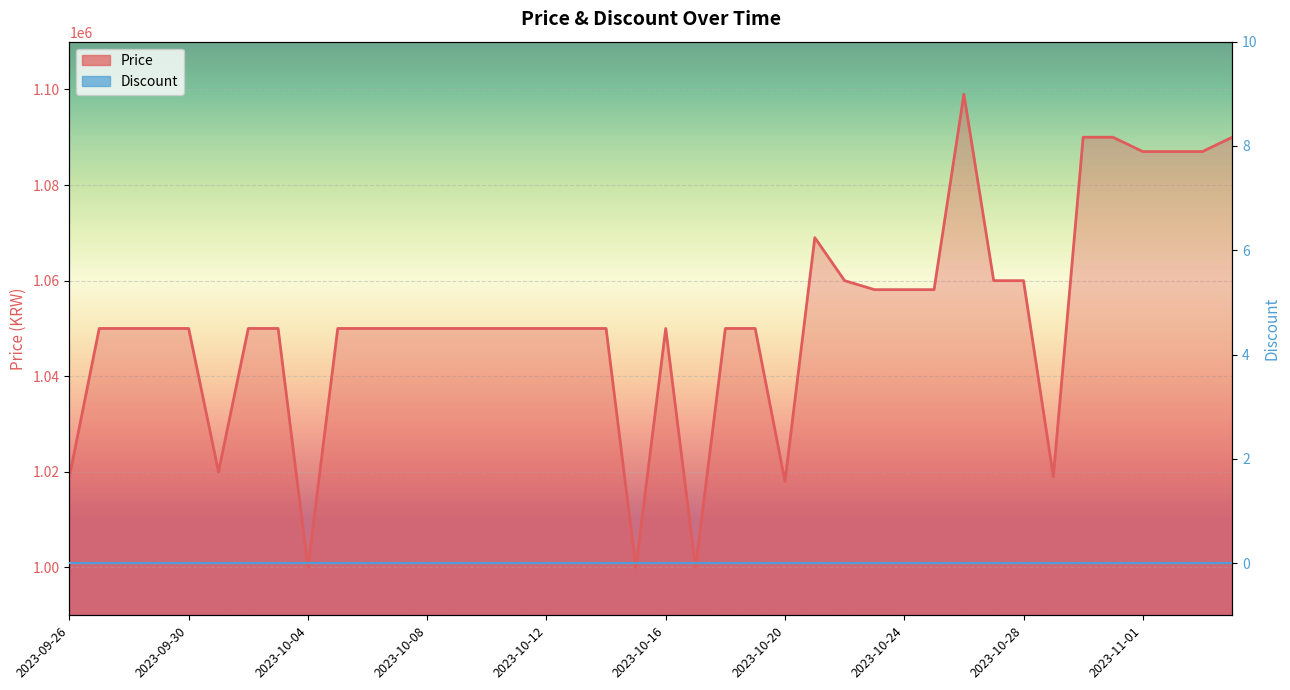

What is the average value of the Price series?

1051984